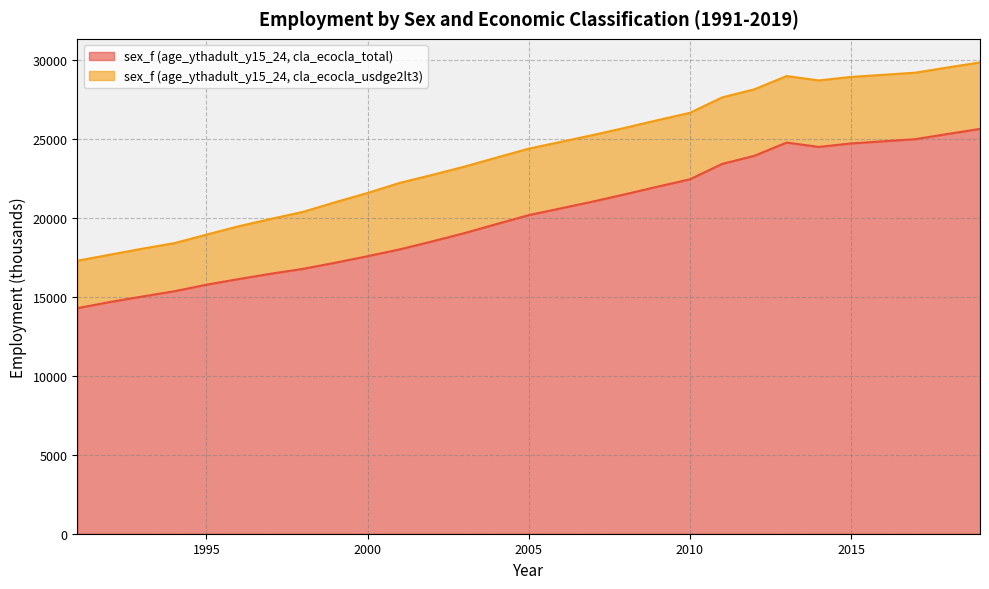

Between 2017 and 2010, which is larger?

2017